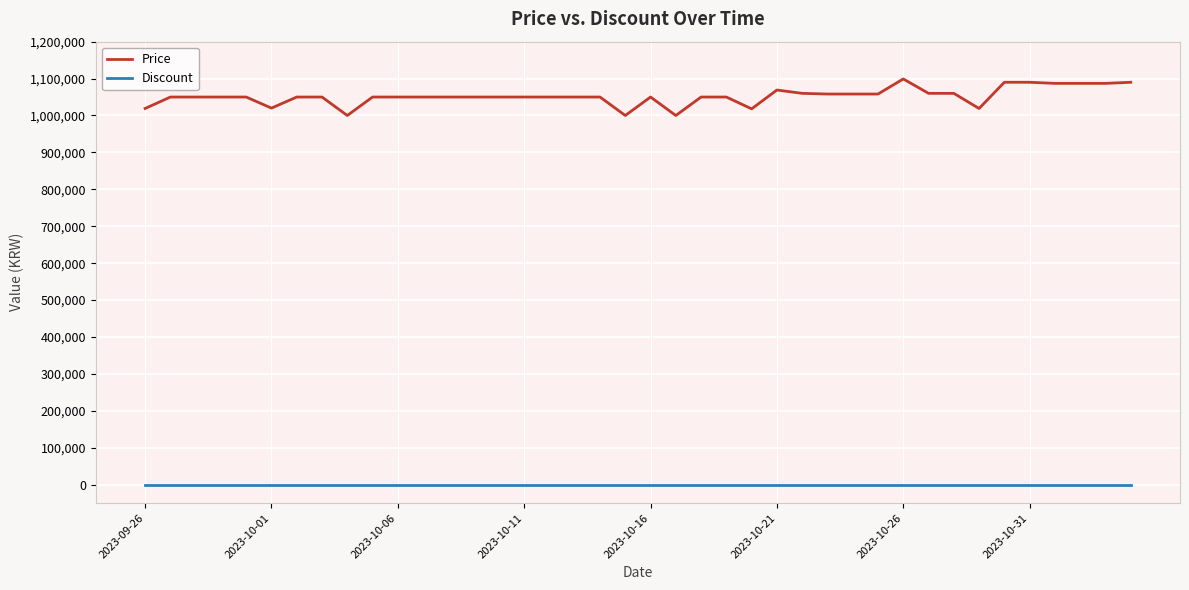

True or false: Discount and Price intersect in this chart.

False